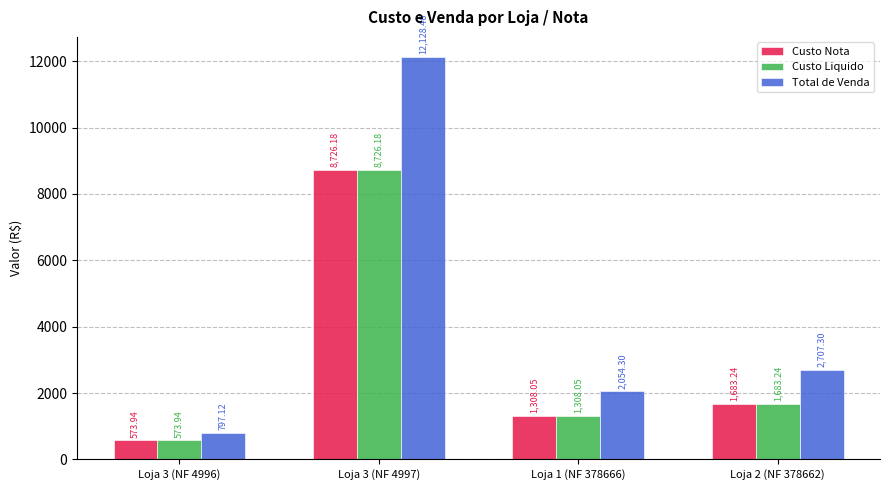

The Total de Venda series shows 797.1 at Loja 3 (NF 4996). True or false?

True